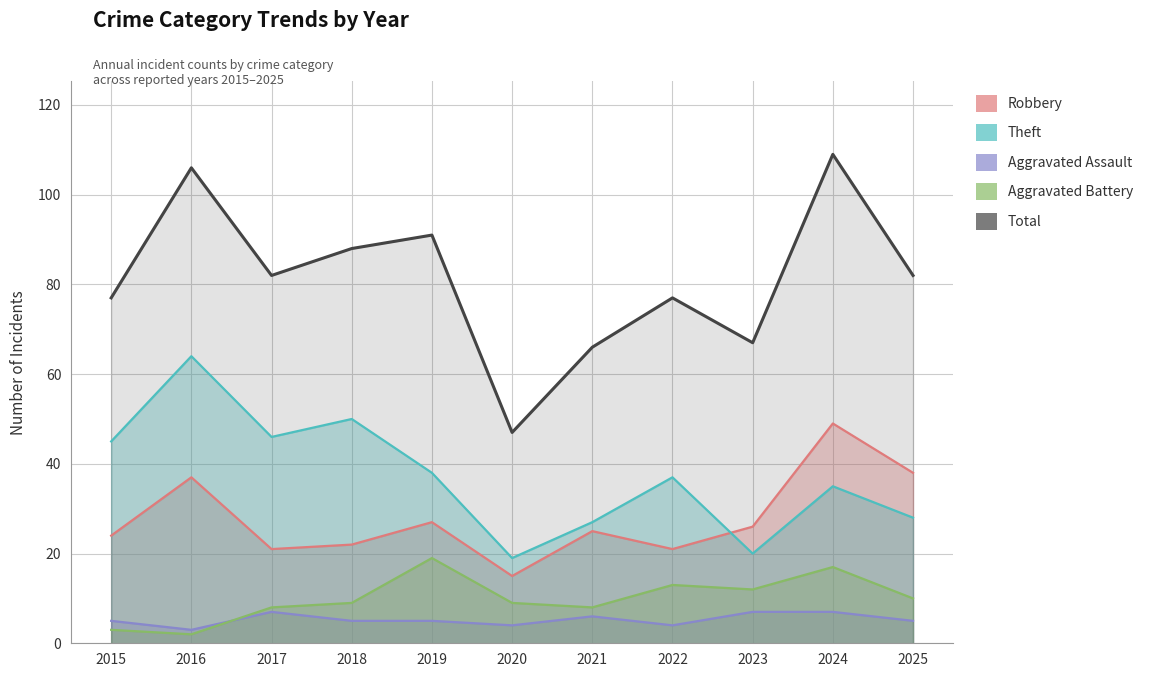

What are all the series names shown in the legend?

Robbery, Theft, Aggravated Assault, Aggravated Battery, Total